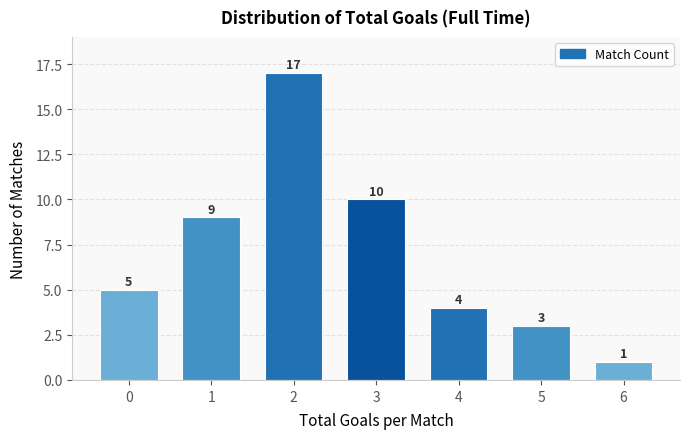

Reading left to right, extract all data points from this chart.

5	9	17	10	4	3	1